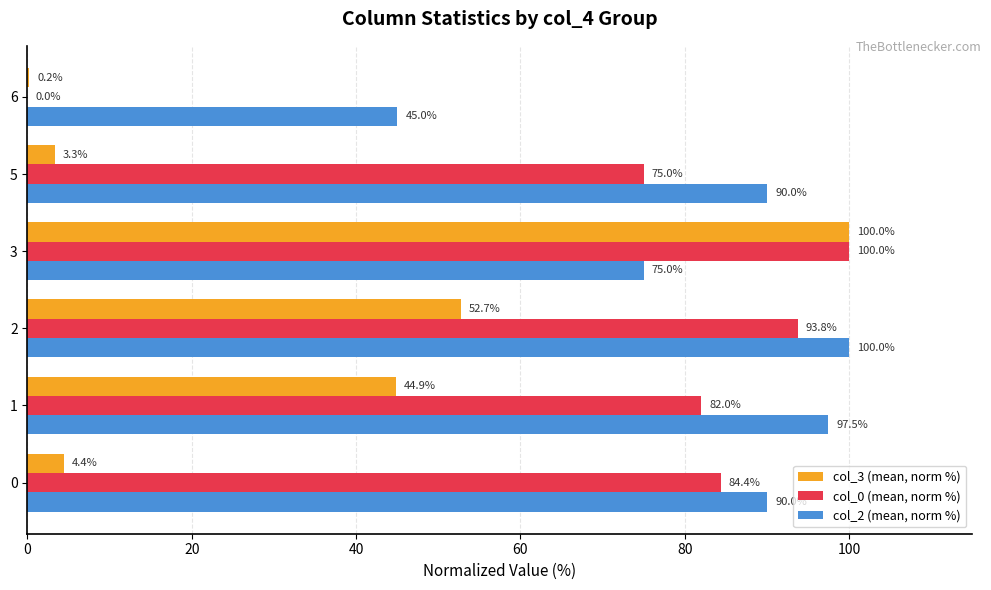

At which category is the sum across all series the highest?

3